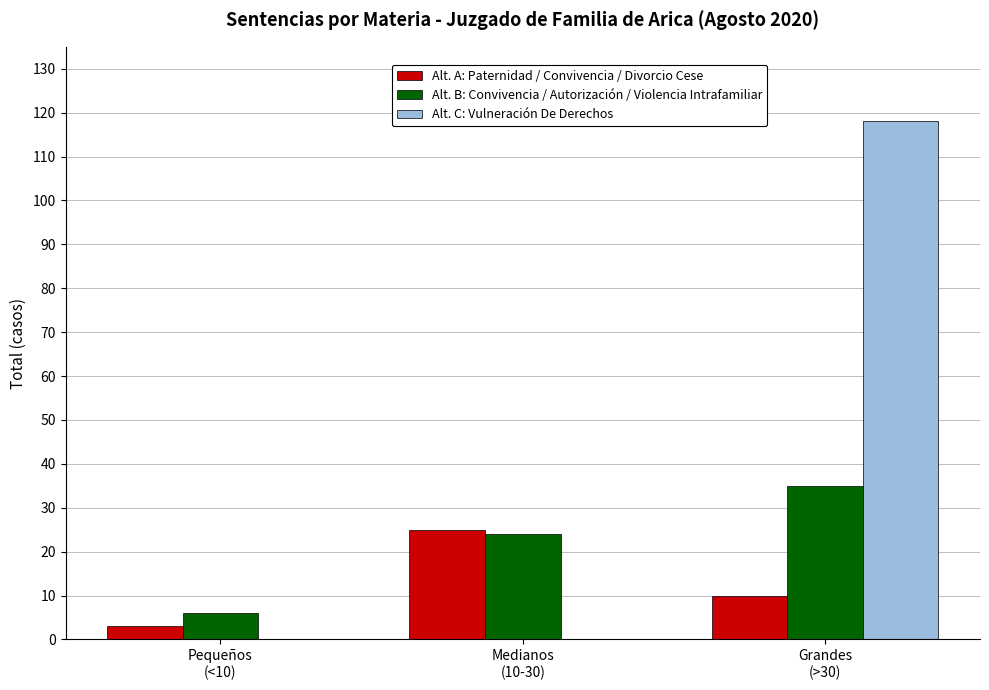

Reading right to left, transcribe all the data shown in this chart.

Alt. A: Paternidad / Convivencia / Divorcio Cese: Grandes
(>30)=10	Medianos
(10-30)=25	Pequeños
(<10)=3
Alt. B: Convivencia / Autorización / Violencia Intrafamiliar: Grandes
(>30)=35	Medianos
(10-30)=24	Pequeños
(<10)=6
Alt. C: Vulneración De Derechos: Grandes
(>30)=118	Medianos
(10-30)=0	Pequeños
(<10)=0